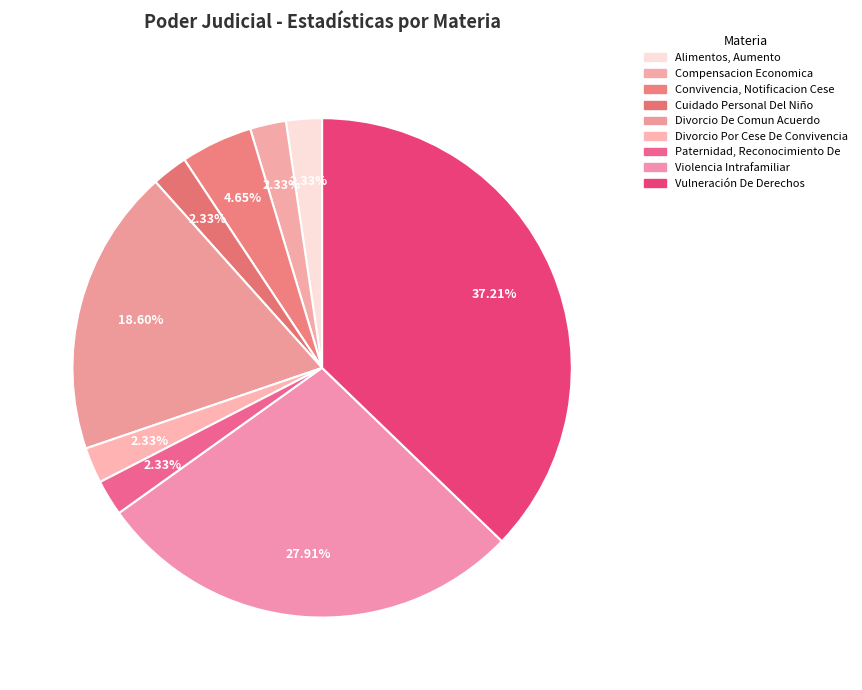

Rank the categories by value from highest to lowest.

Vulneración De Derechos, Violencia Intrafamiliar, Divorcio De Comun Acuerdo, Convivencia, Notificacion Cese, Alimentos, Aumento, Compensacion Economica, Cuidado Personal Del Niño, Divorcio Por Cese De Convivencia, Paternidad, Reconocimiento De